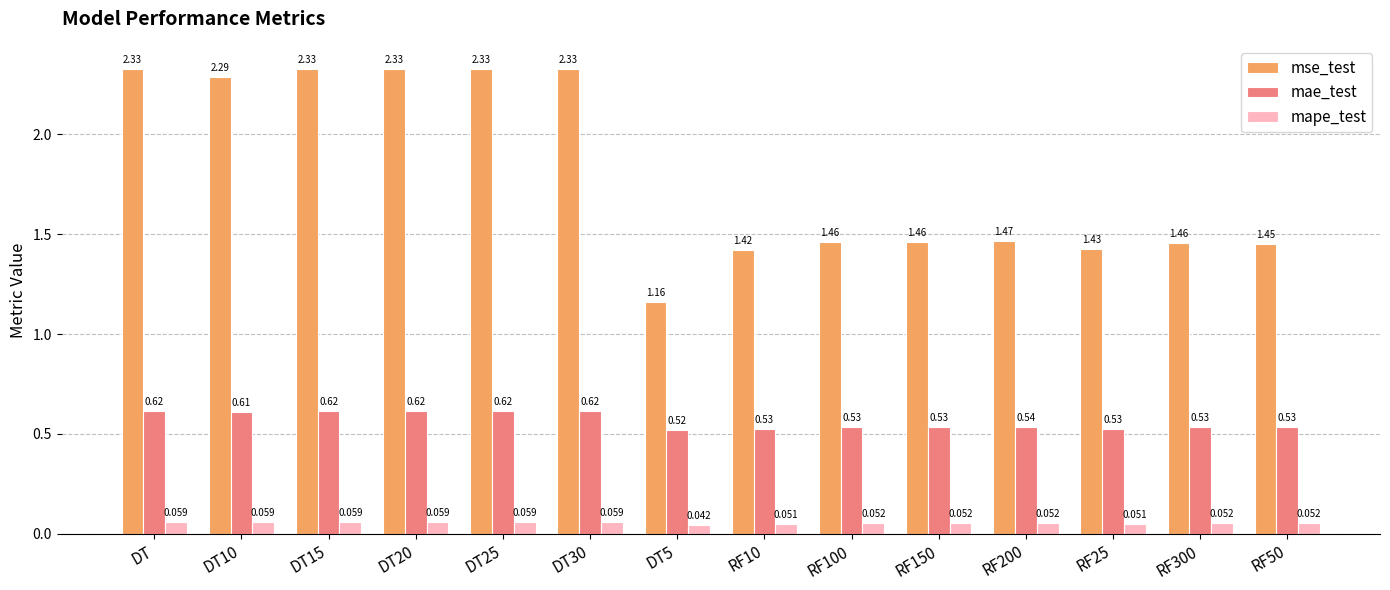

What is the label of the 12th bar from the right?

DT15